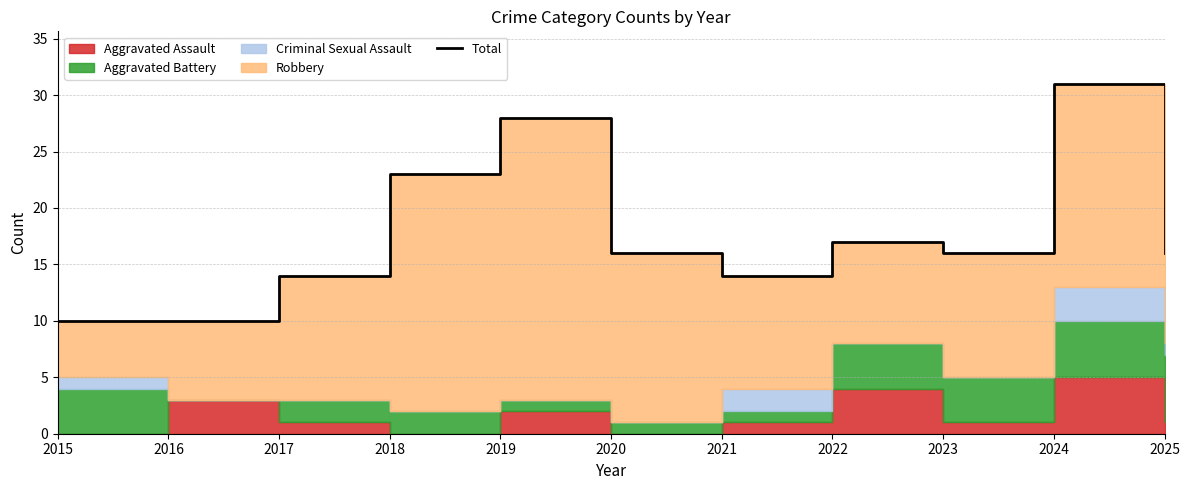

At which category does the data reach its first local peak?

2019